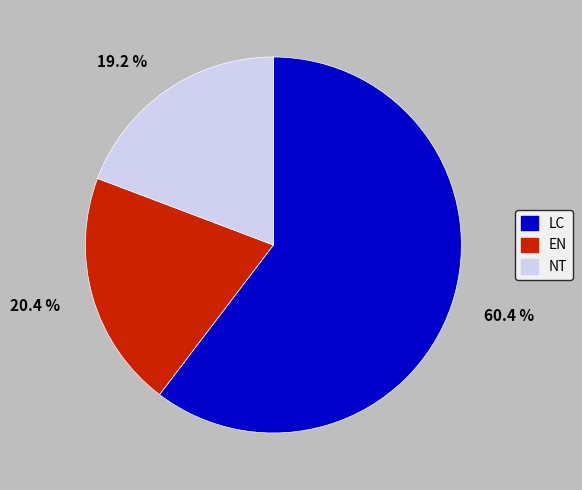

Which category has the biggest portion of the pie?

60.4 %